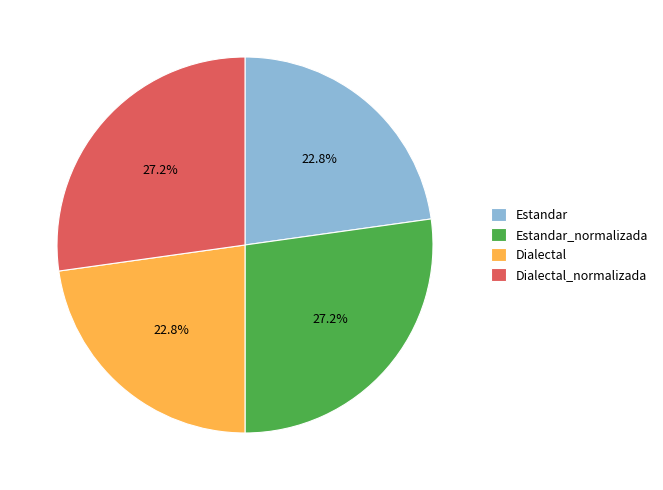

Count the number of slices in the pie.

4